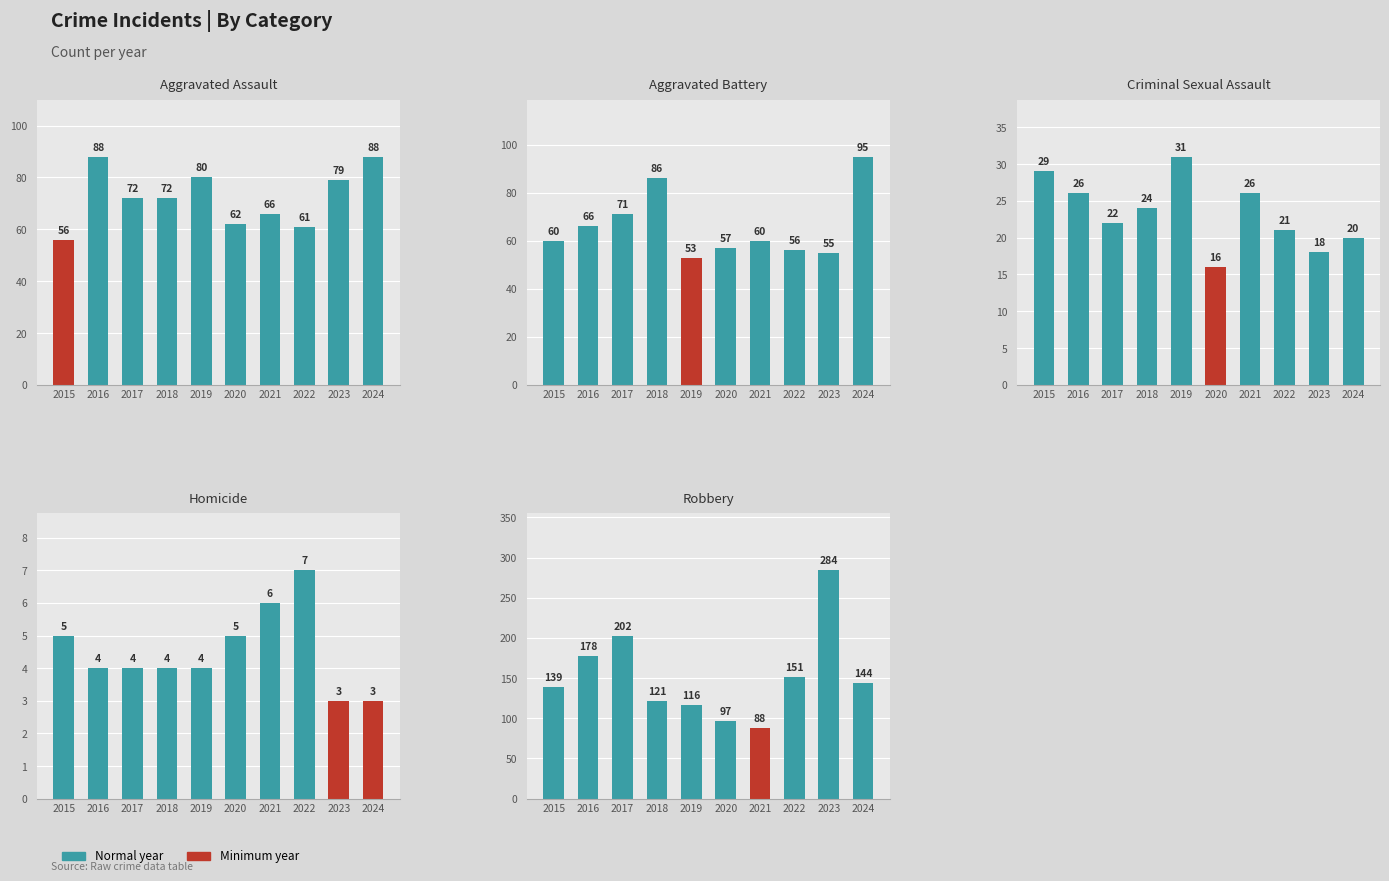

At 2024, list the series in order from largest to smallest.

Robbery, Aggravated Battery, Aggravated Assault, Criminal Sexual Assault, Homicide